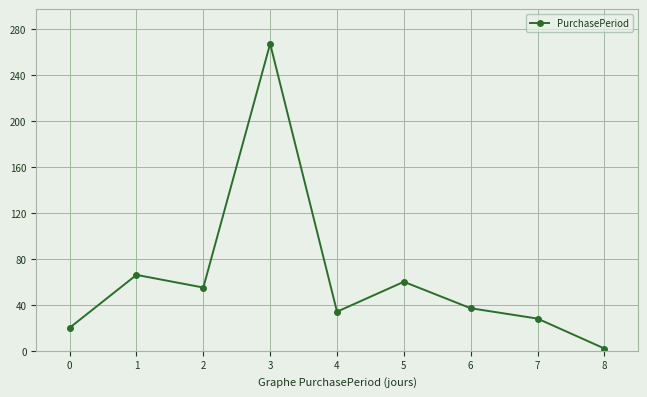

What is the average value?

63